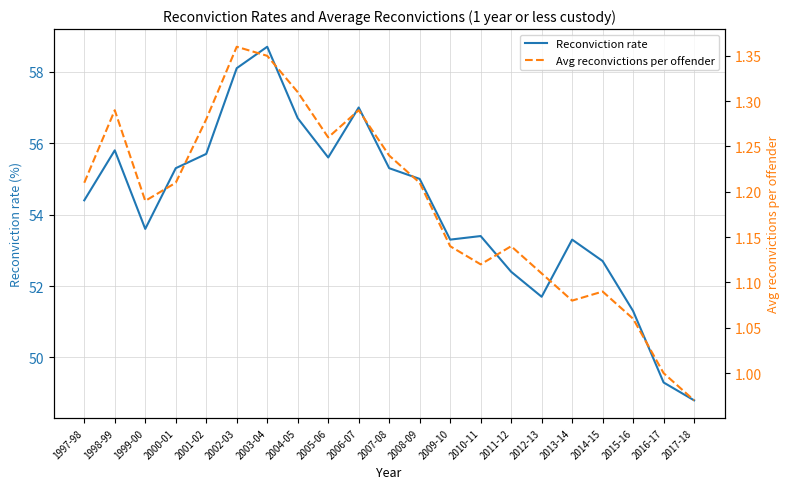

List the series in order of their overall mean, lowest first.

Avg reconvictions per offender, Reconviction rate